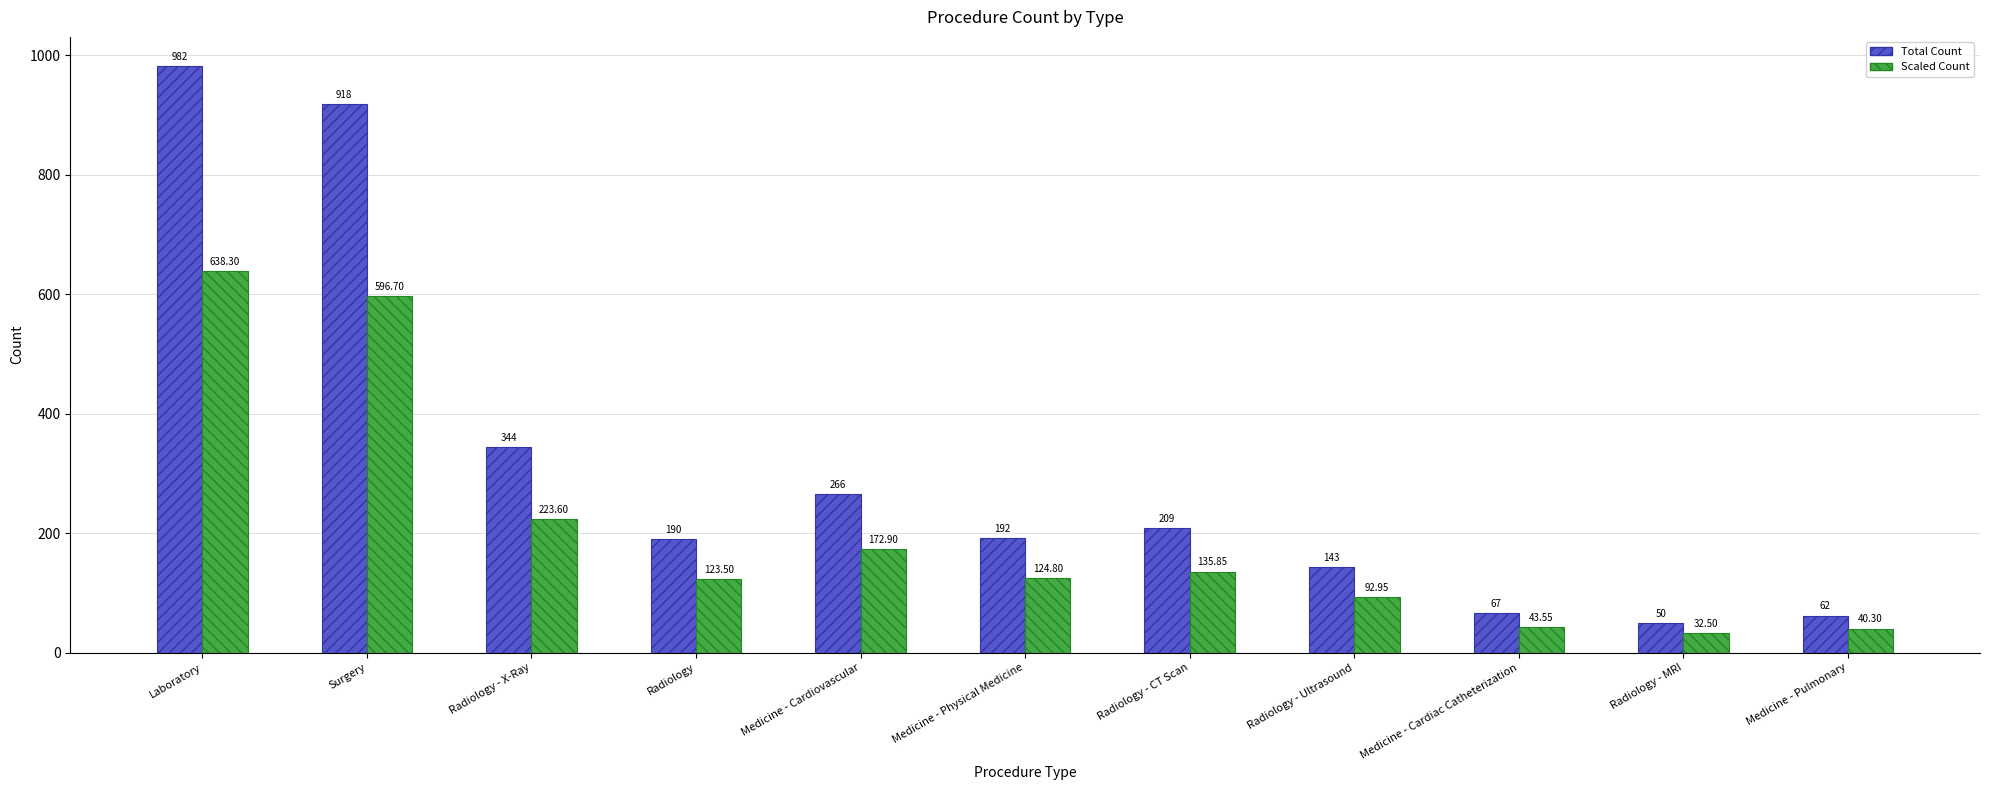

What is the spread (max minus min) of values at Laboratory?

343.7